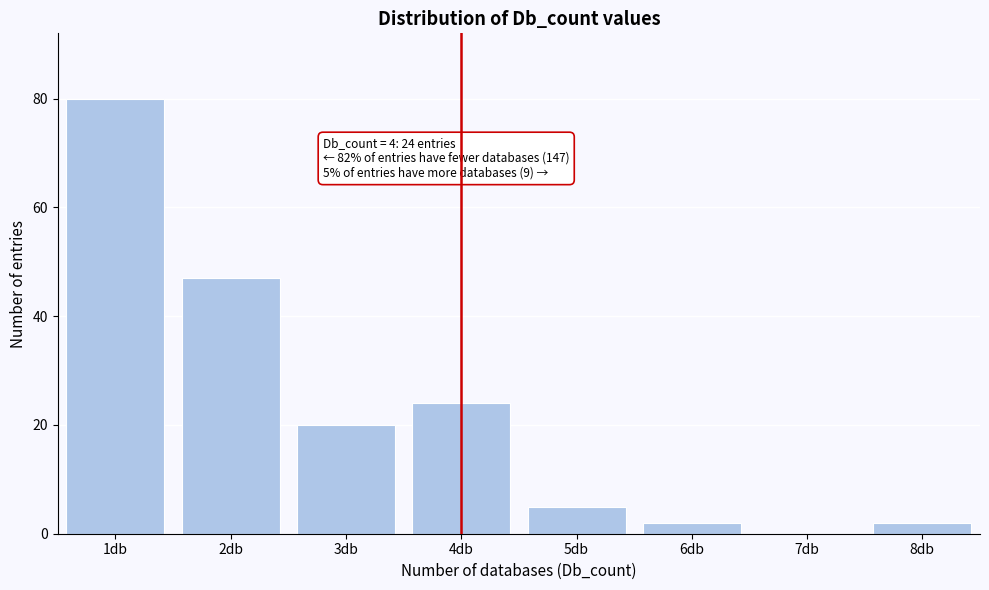

Reading right to left, list all the values displayed in this chart.

8db=2	7db=0	6db=2	5db=5	4db=24	3db=20	2db=47	1db=80